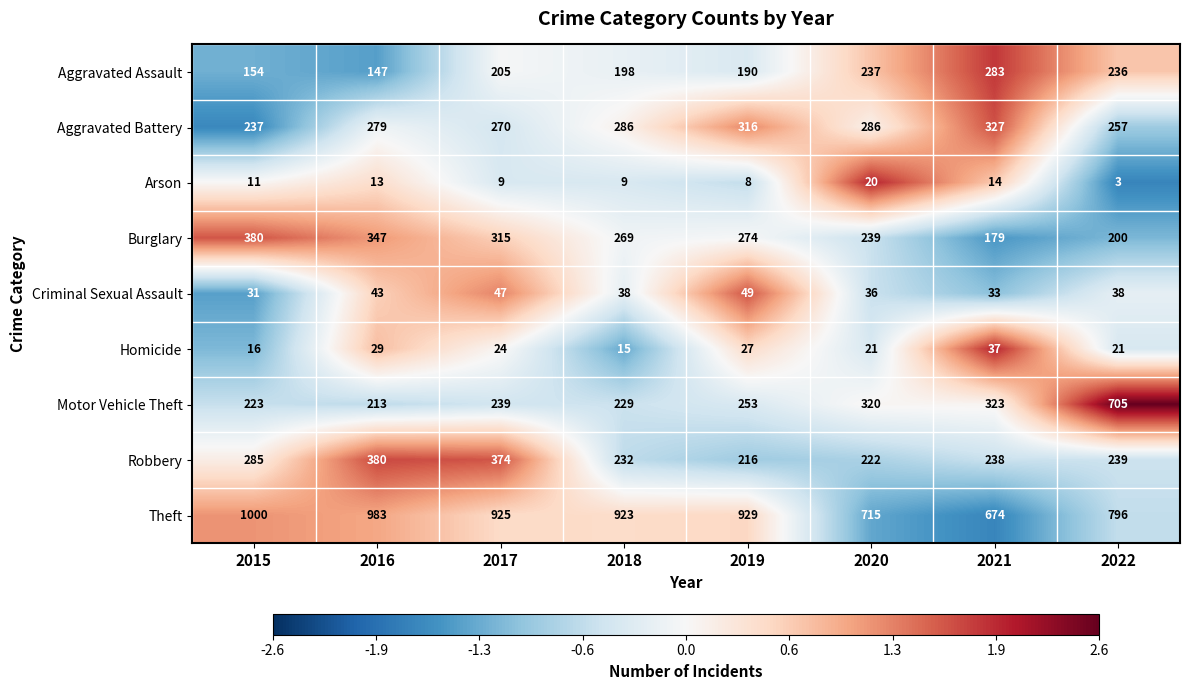

Is it true that Motor Vehicle Theft equals 45 at 2016?

False